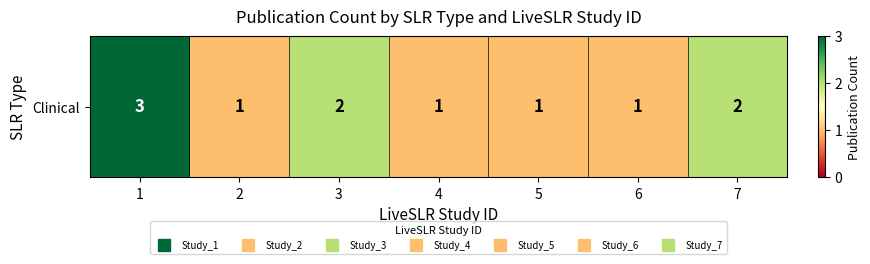

Between 7 and 4, which is larger?

7